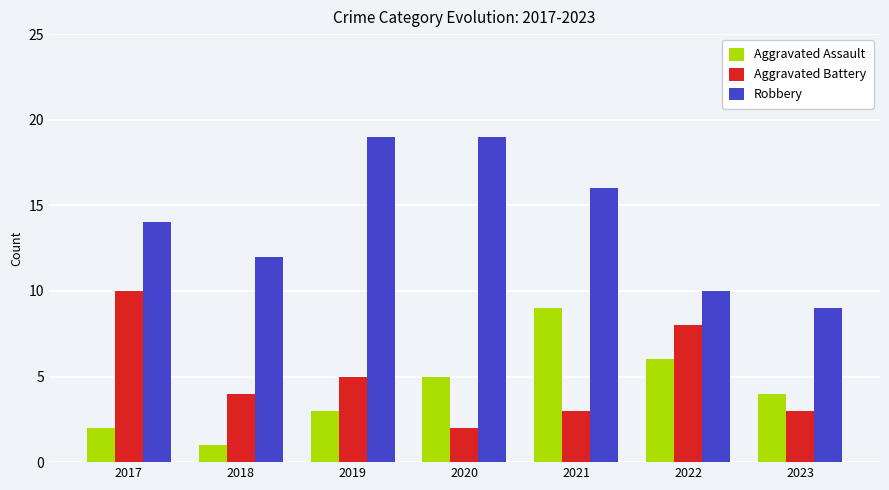

What is the average value of the Robbery series?

14